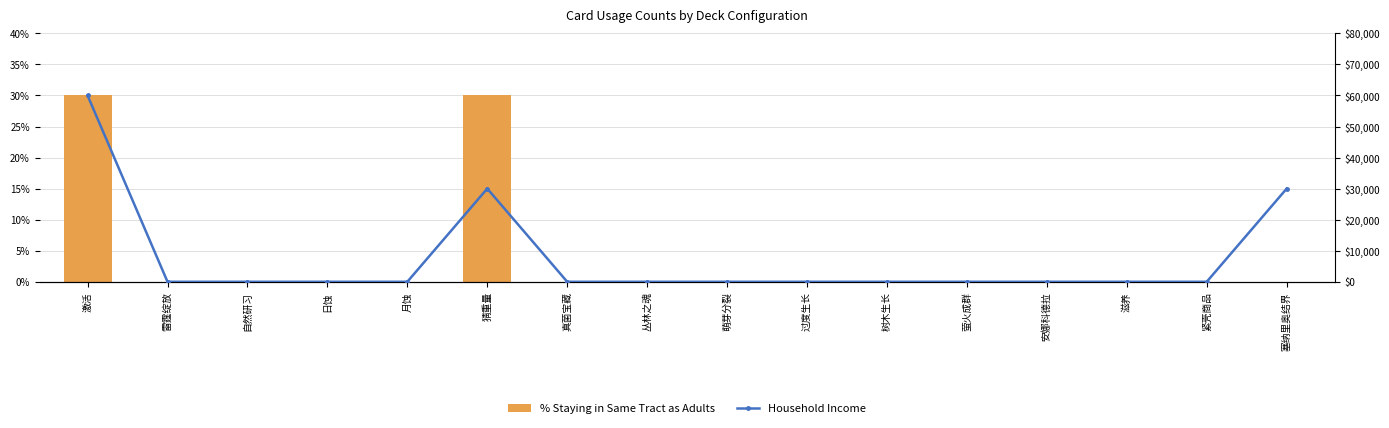

At which category is the sum across all series the highest?

激活